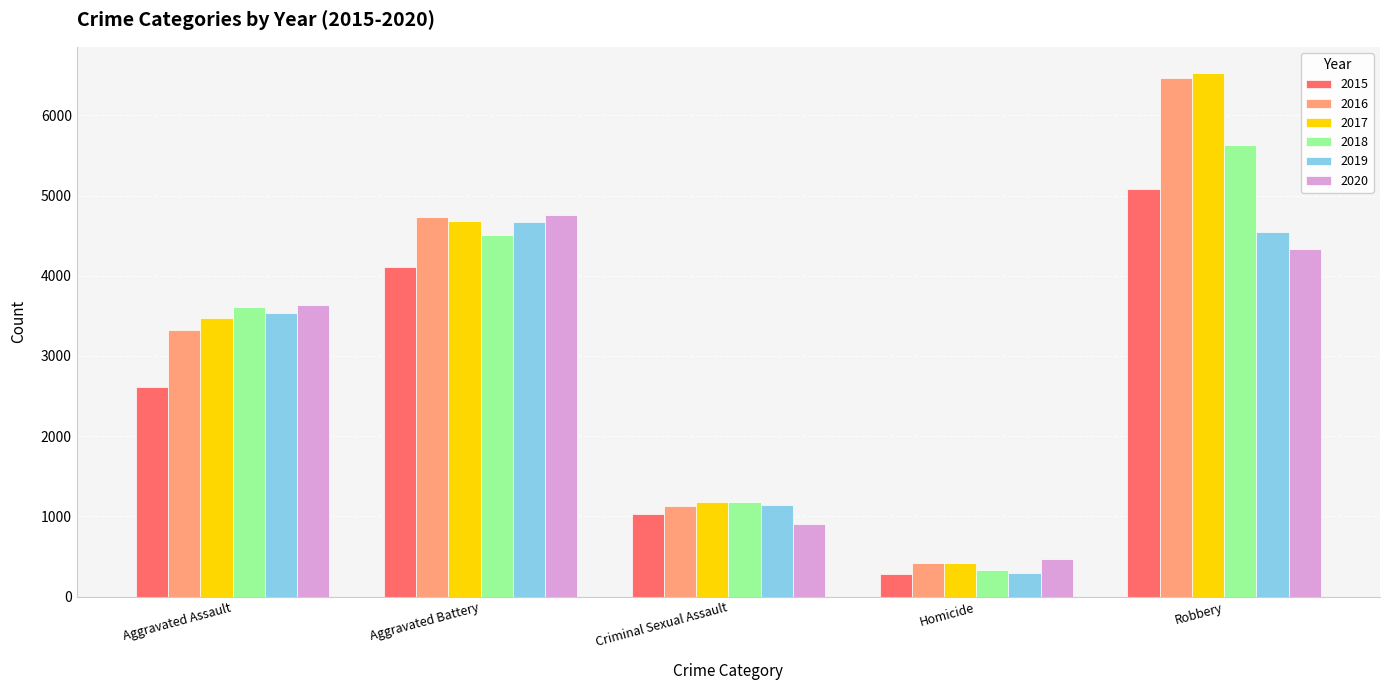

How many bars are there in each group?

6